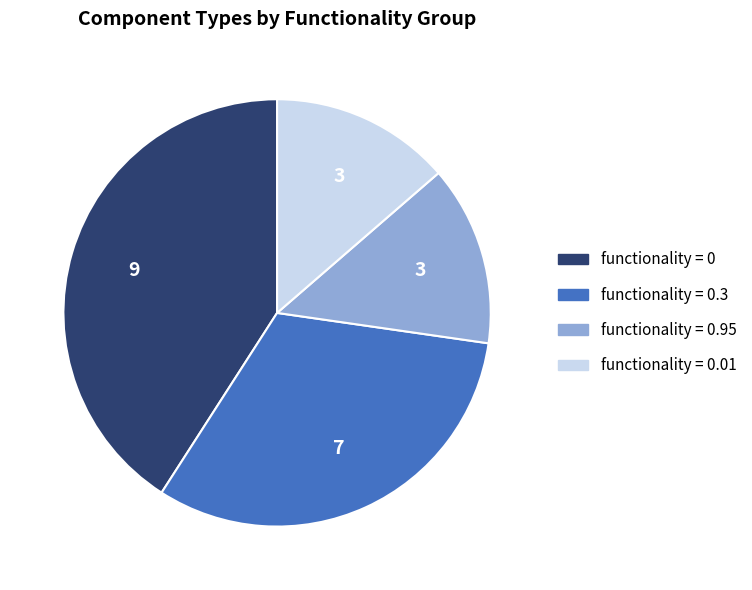

Is there a majority slice in this chart?

No